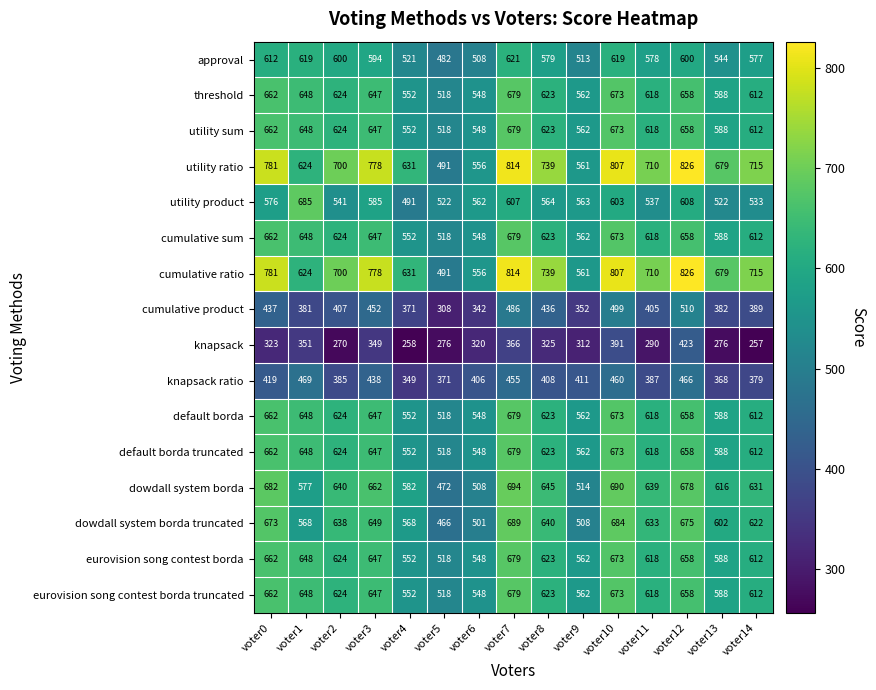

Which series changed the most between voter10 and voter12?

knapsack